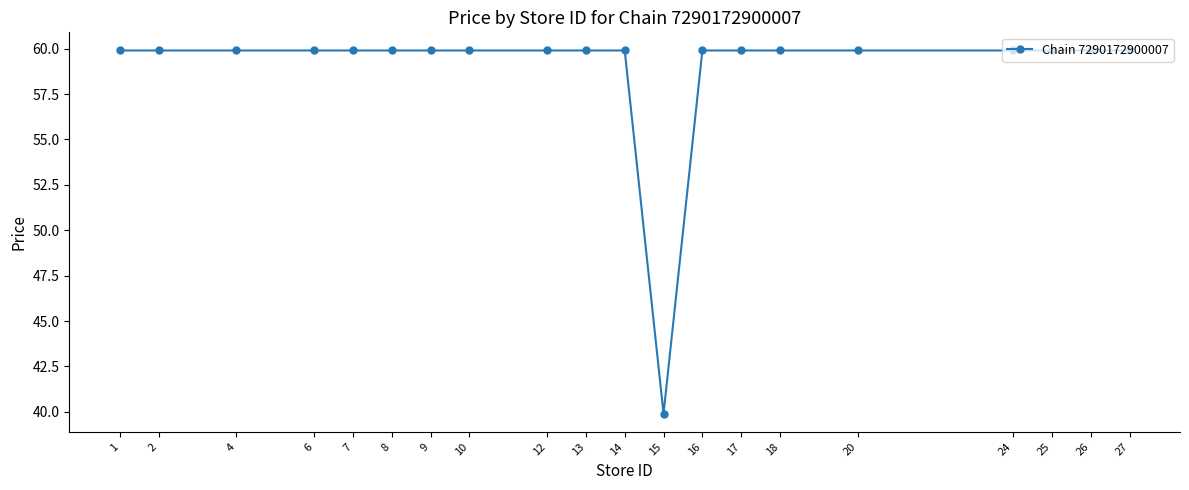

What is the difference between the maximum and minimum values?

20.0